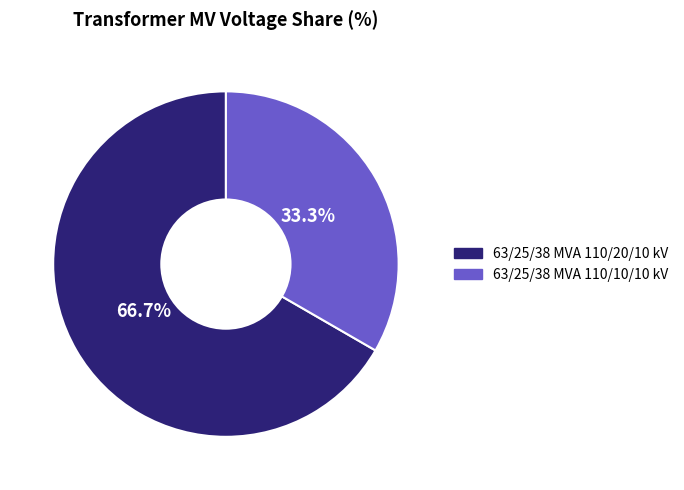

Count the number of slices in the pie.

2